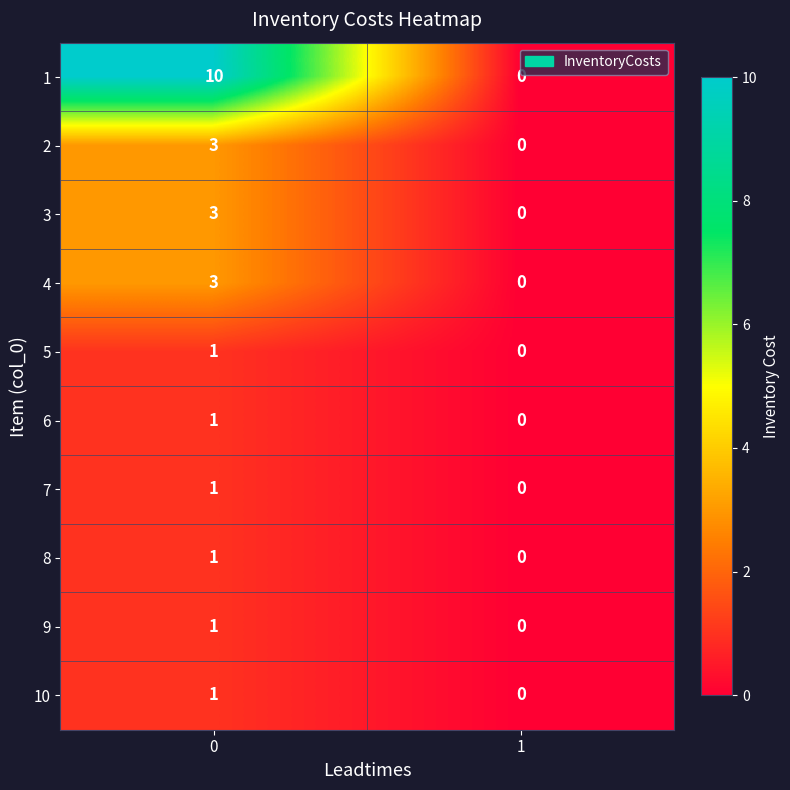

Which series has the largest total across all categories?

1